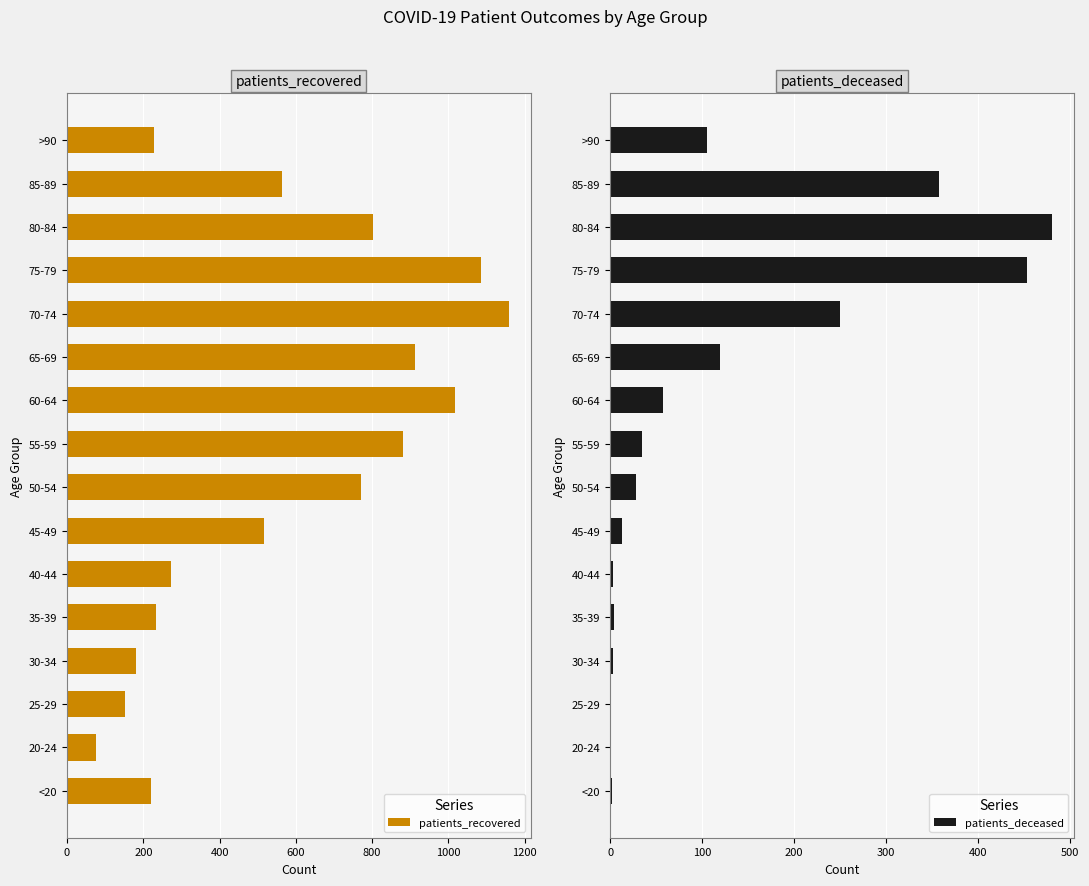

What is the maximum value shown in the chart?

1158